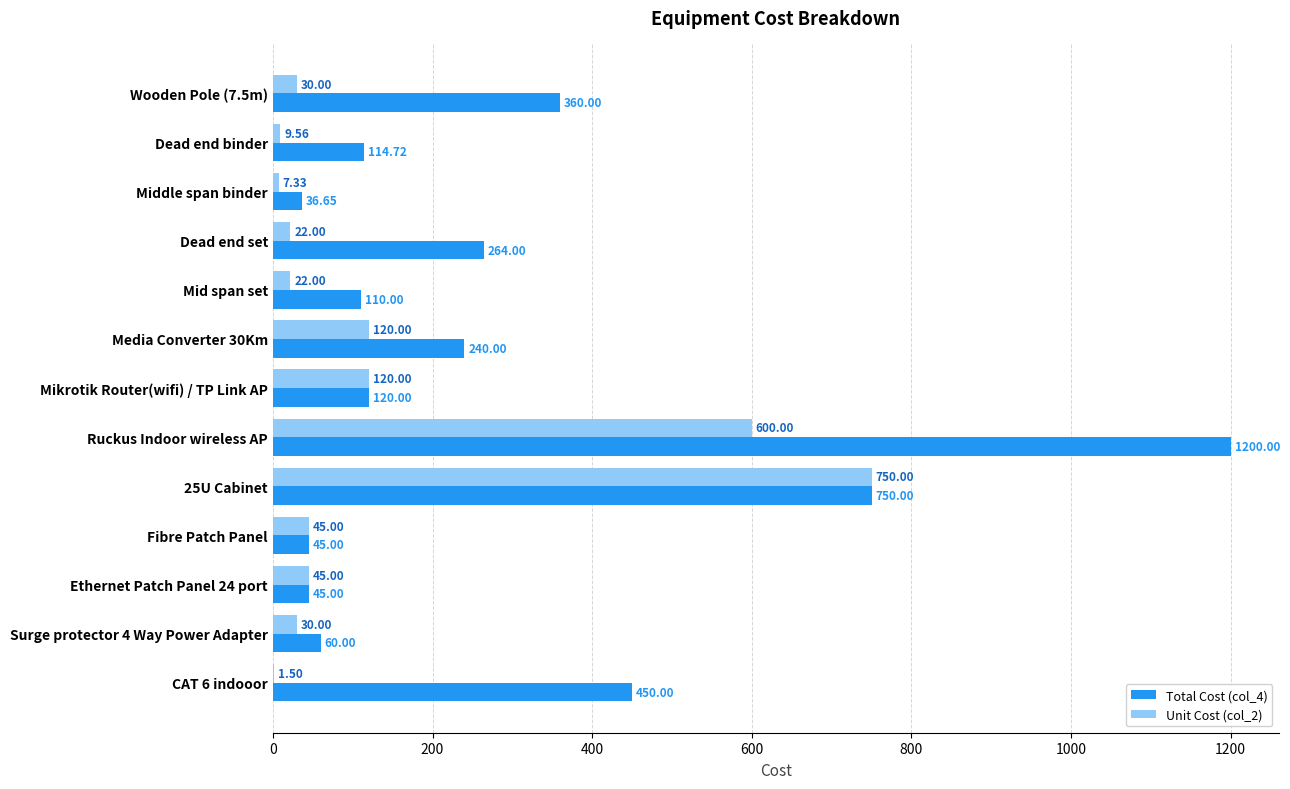

At which label is Unit Cost (col_2) closest to 375?

Ruckus Indoor wireless AP